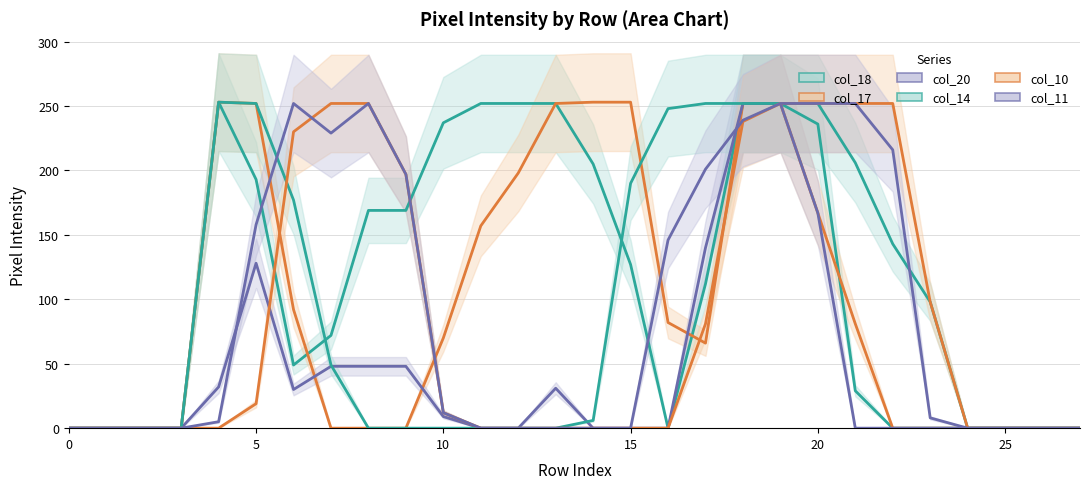

What is the approximate value of col_10 at 19, to the nearest 10?

250